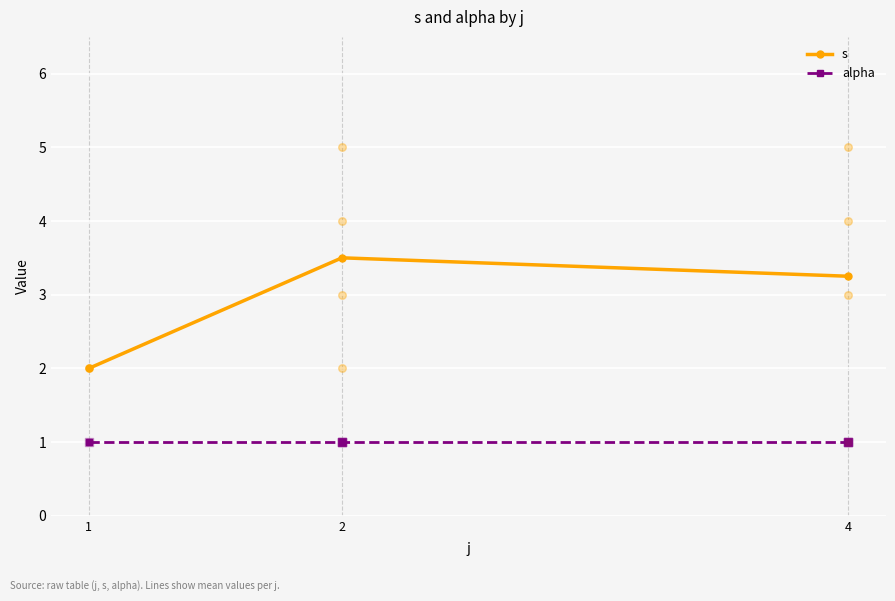

Which series has the largest Y range (max minus min)?

s